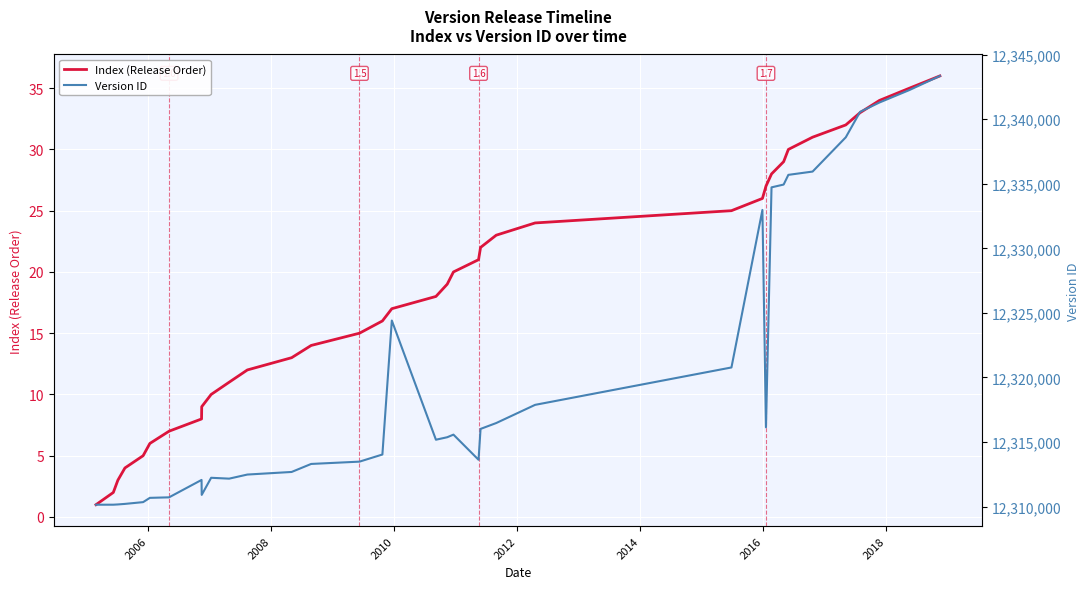

True or false: Version ID and Index (Release Order) intersect in this chart.

False